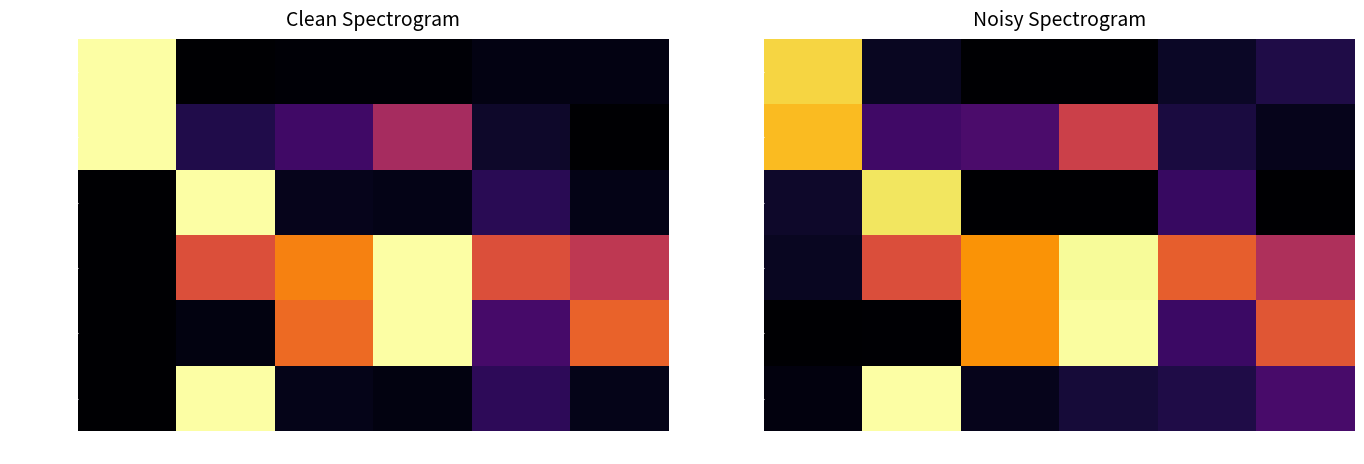

What is the sum of all stop_loss values?

1.2